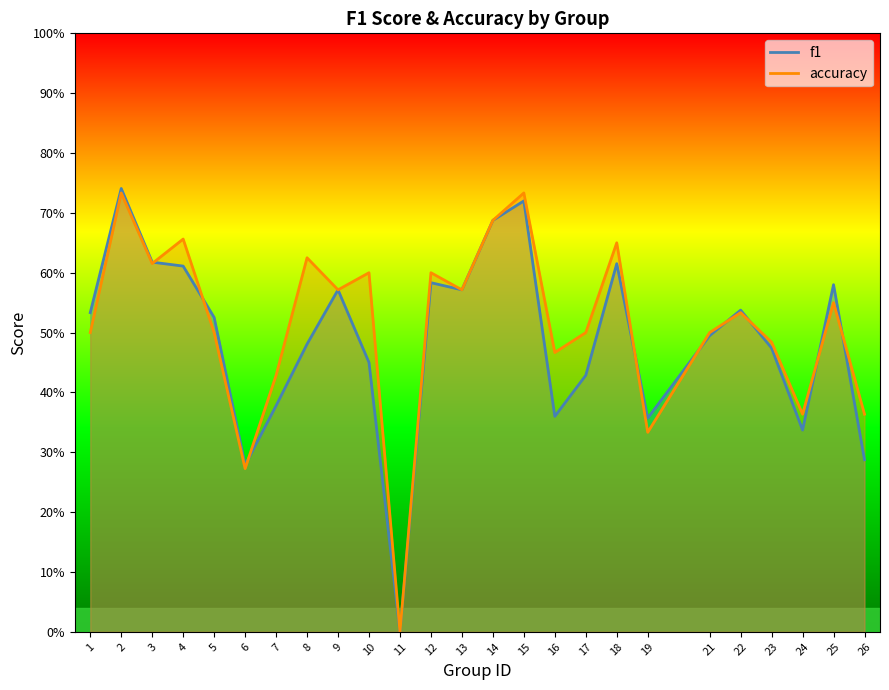

Where do f1 and accuracy first cross each other?

3 and 4